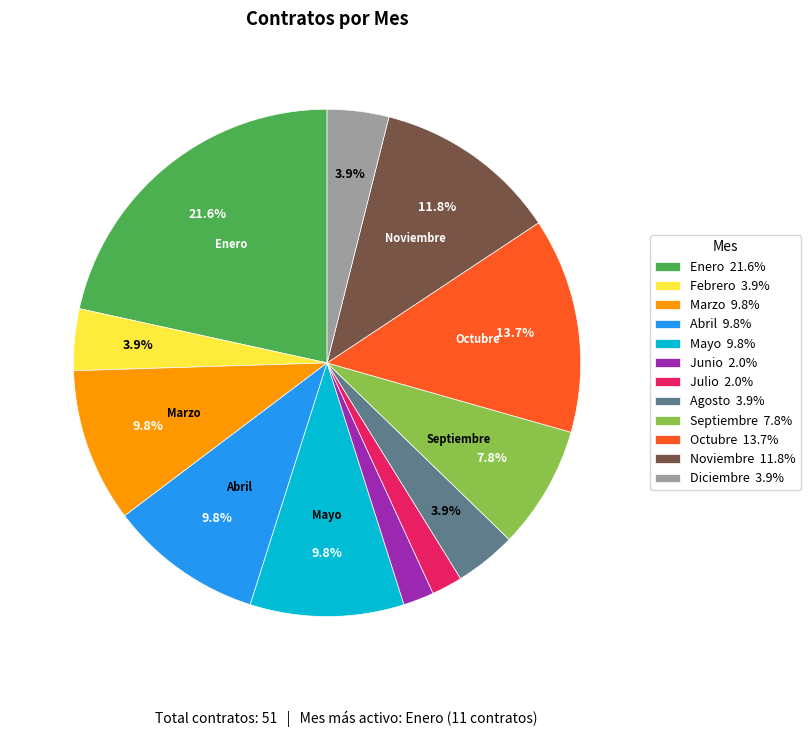

To the nearest percent, what percentage of the pie is Marzo?

10%